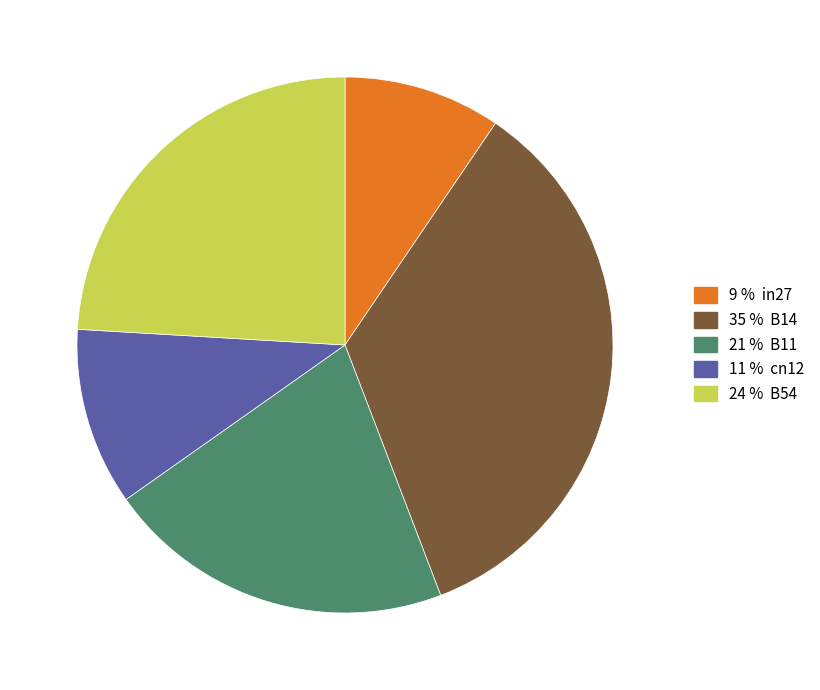

Is there any slice that represents more than half of the pie?

No